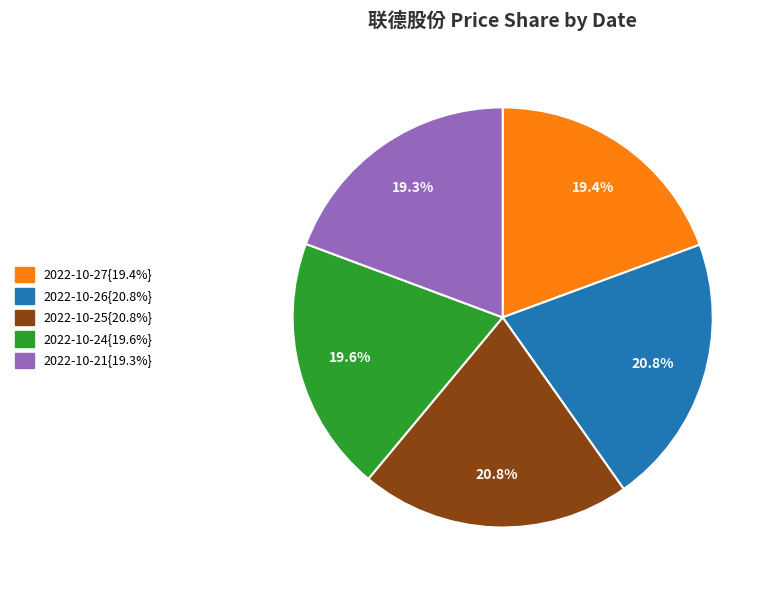

To the nearest percent, what is the difference between the largest and smallest slice percentages?

2%